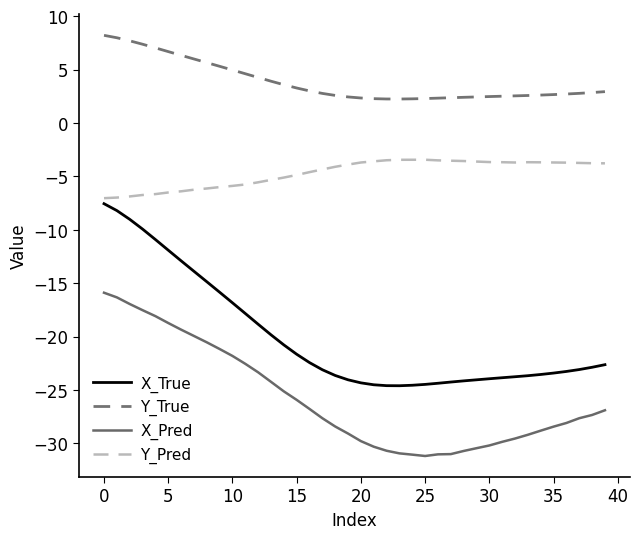

What is the maximum value shown in the chart?

8.2